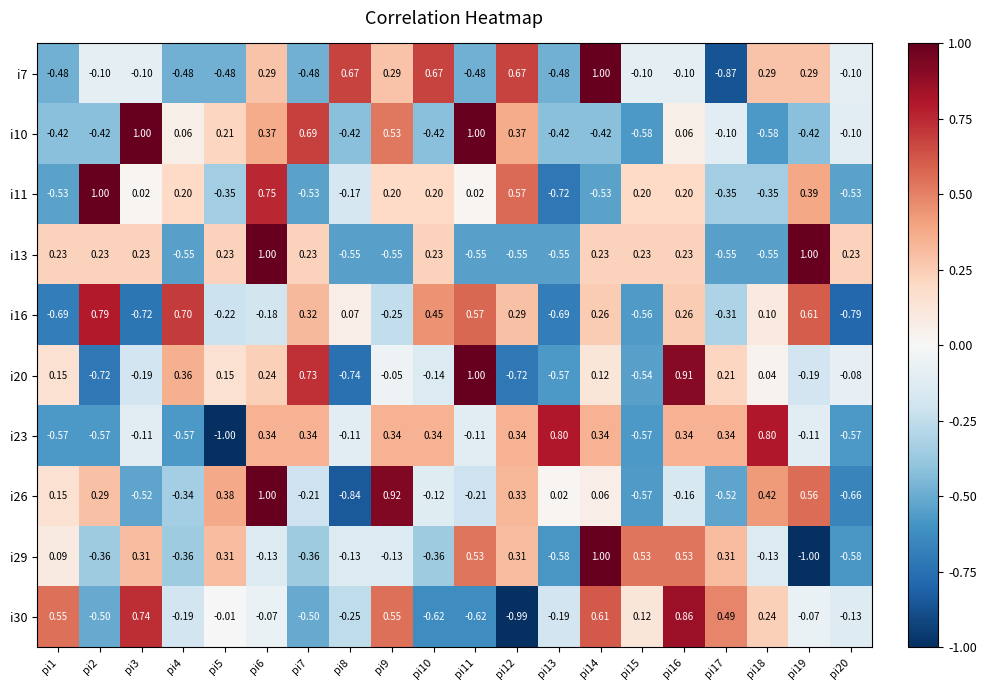

Is the value of i16 at pi3 greater than the value of i10 at pi5?

No